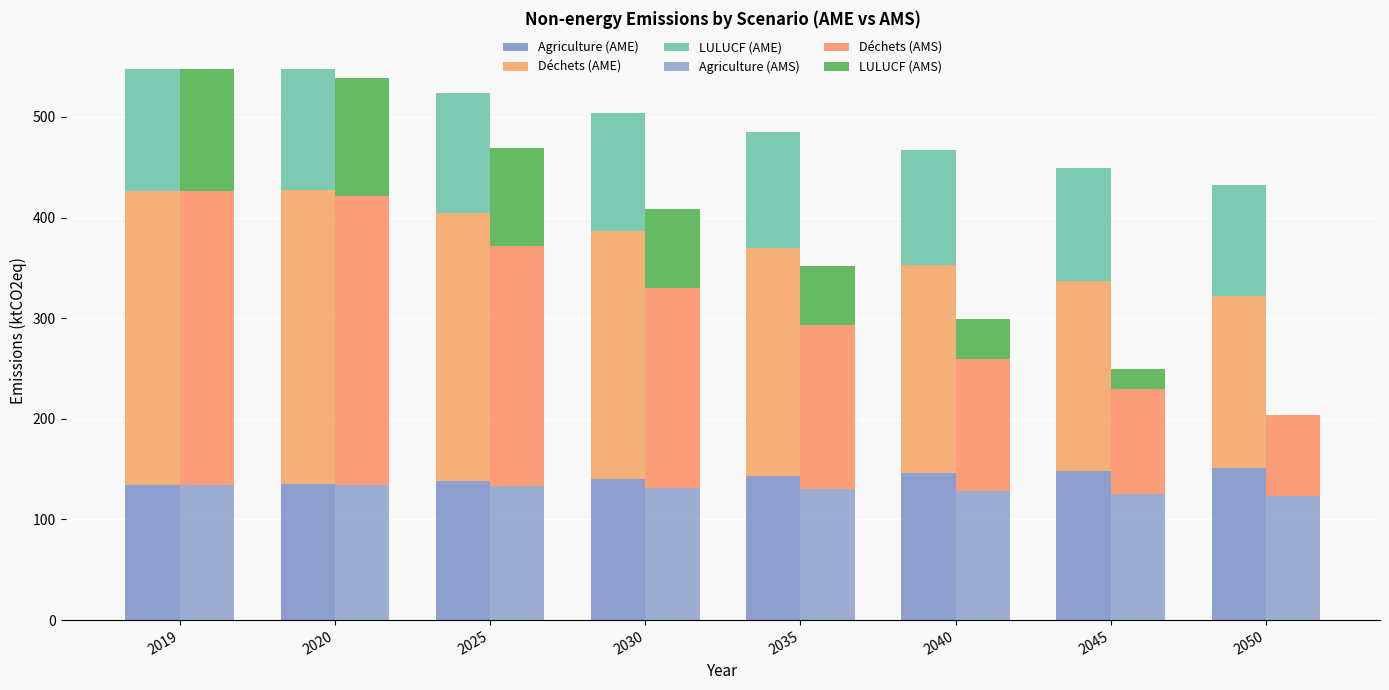

Is it true that Agriculture (AMS) equals 212.1 at 2025?

False